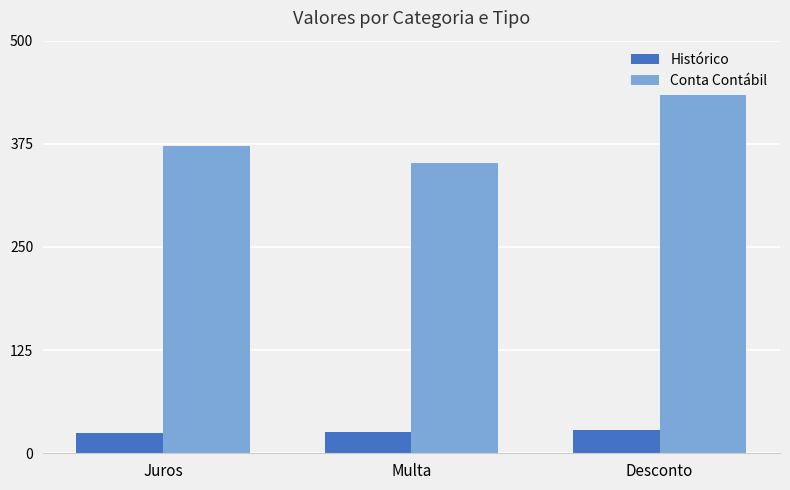

What is the label of the 2nd bar from the right?

Multa